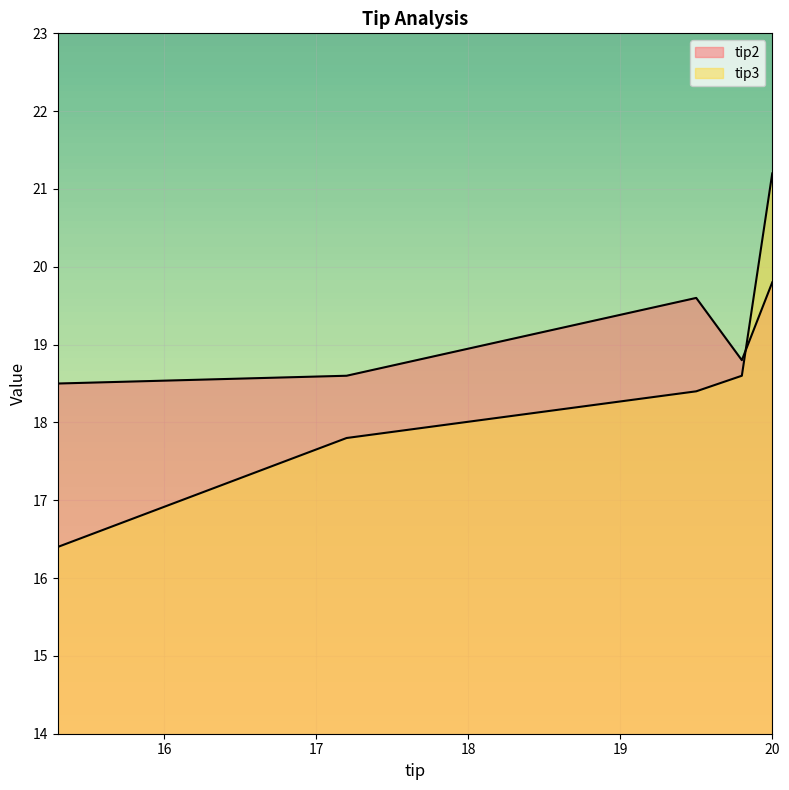

True or false: tip2 has a value of 18.6 at 17.2.

True